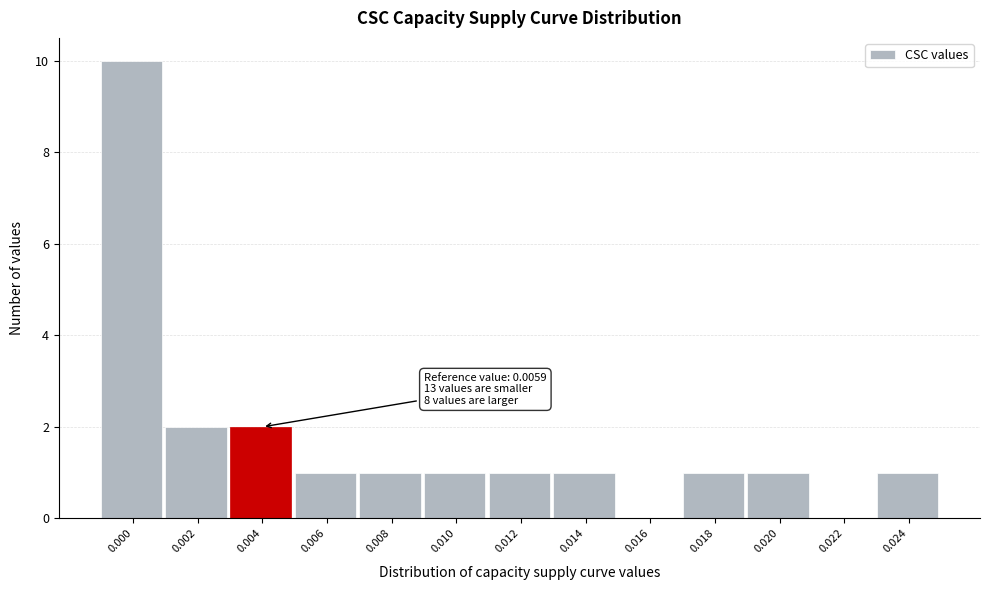

Reading left to right, transcribe all the data shown in this chart.

0.000=10	0.002=2	0.004=2	0.006=1	0.008=1	0.010=1	0.012=1	0.014=1	0.016=0	0.018=1	0.020=1	0.022=0	0.024=1